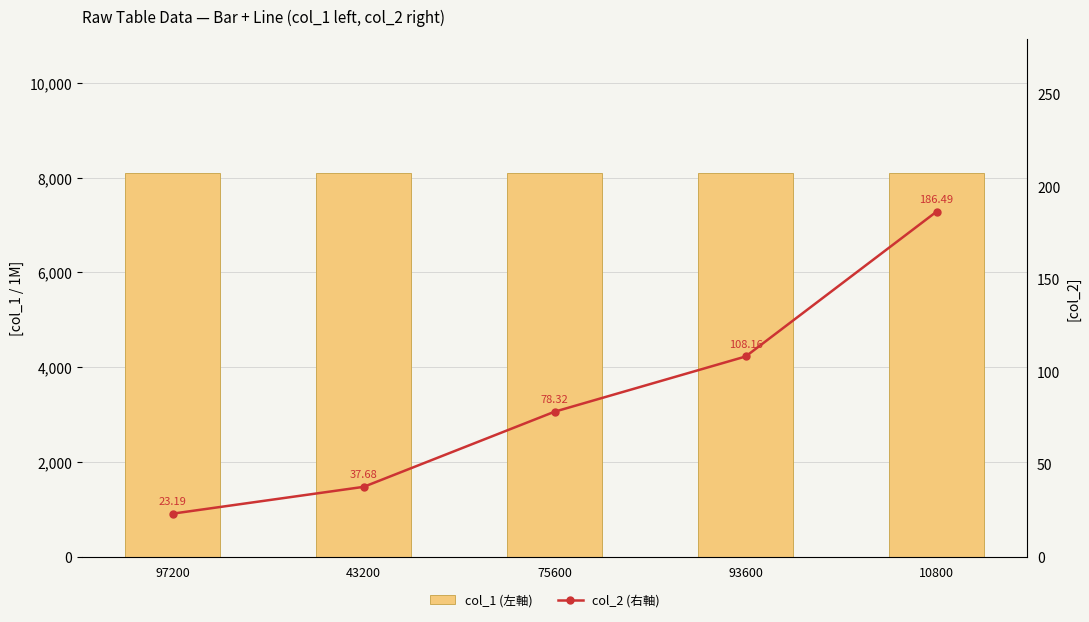

At which category does the chart reach its peak across all series?

10800